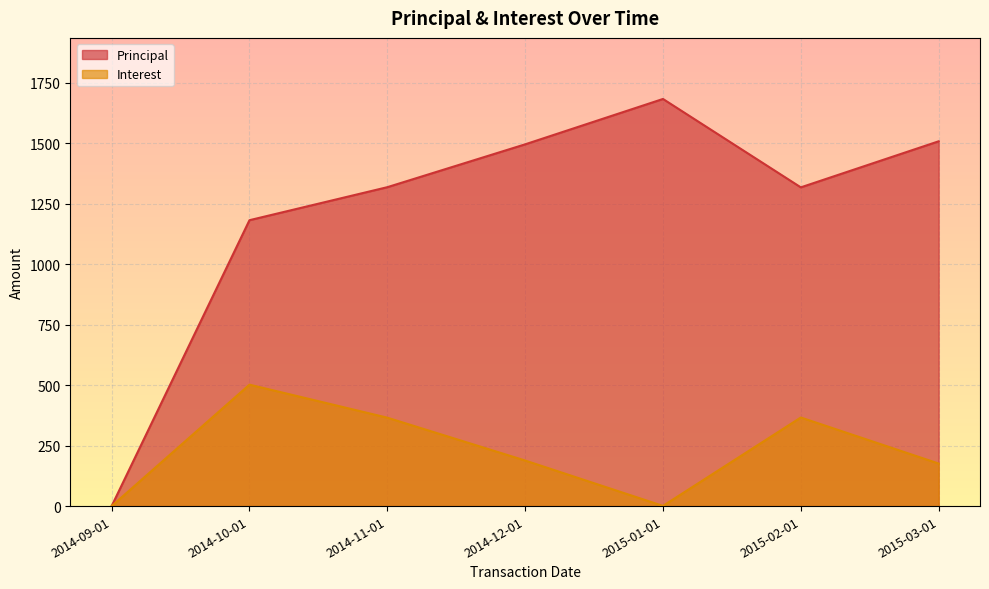

The value of Principal at 2014-11-01 is 1317.7. True or false?

True